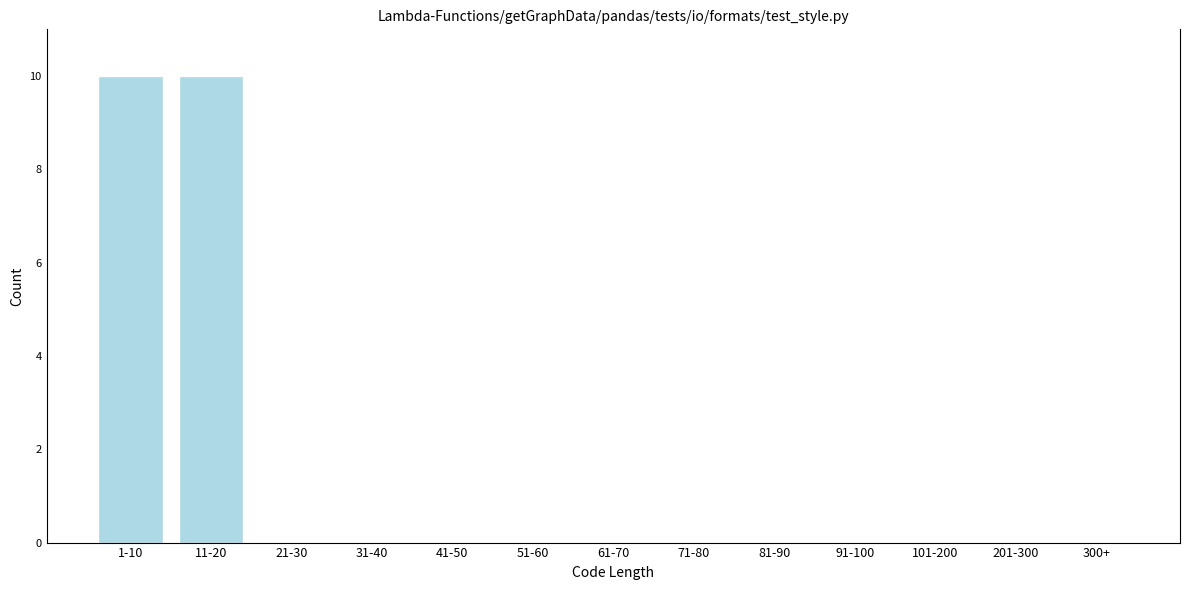

Reading right to left, what are all the values shown in this chart?

300+=0	201-300=0	101-200=0	91-100=0	81-90=0	71-80=0	61-70=0	51-60=0	41-50=0	31-40=0	21-30=0	11-20=10	1-10=10